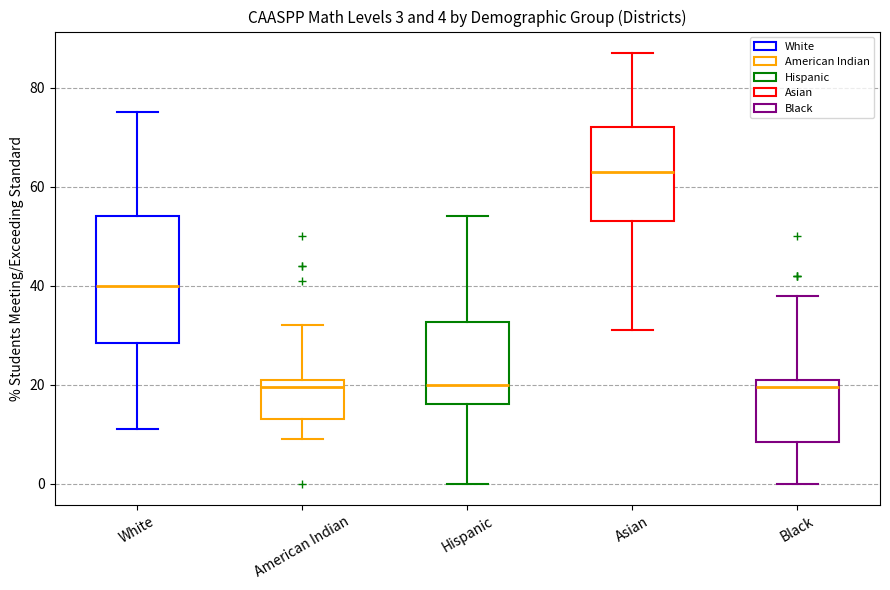

Comparing the boxes themselves (not the whiskers), which one is the tallest?

White